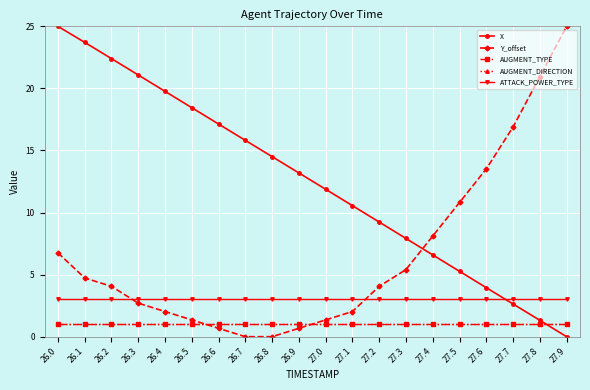

Is this an area chart (filled region under the line)?

No